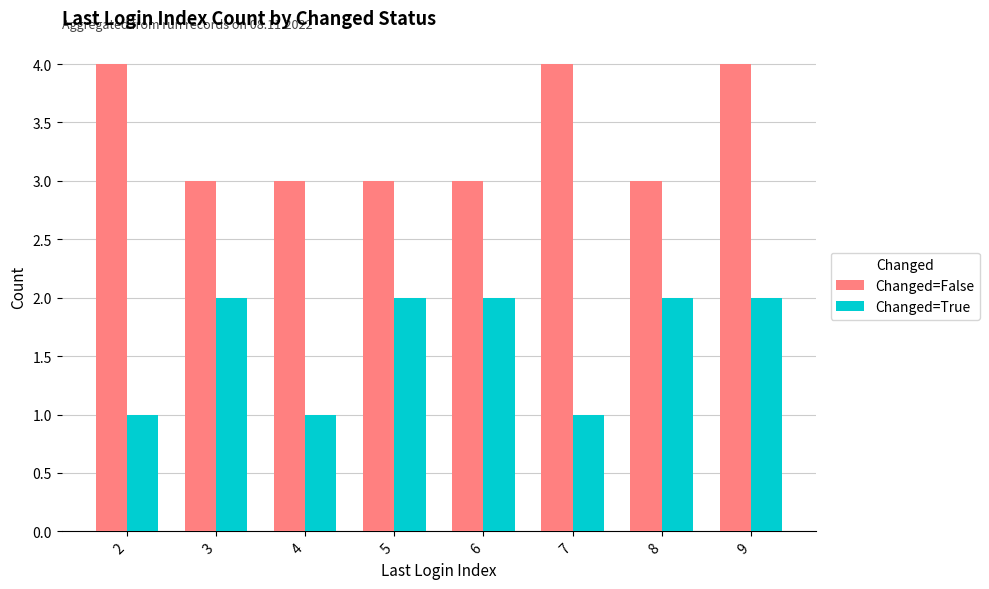

What is the sum of all Changed=True values?

13